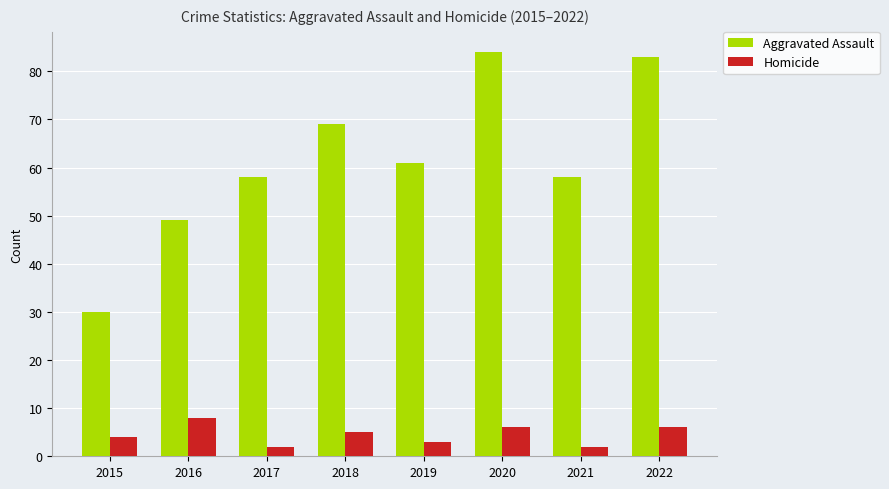

Reading left to right, list all the values displayed in this chart.

Aggravated Assault: 2015=30	2016=49	2017=58	2018=69	2019=61	2020=84	2021=58	2022=83
Homicide: 2015=4	2016=8	2017=2	2018=5	2019=3	2020=6	2021=2	2022=6